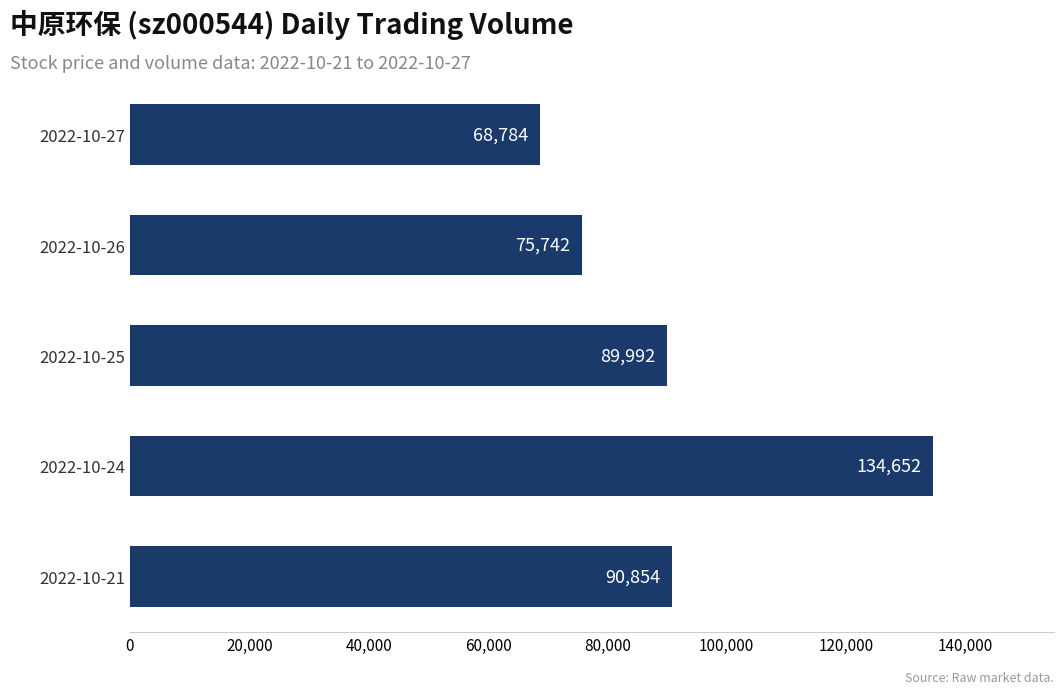

What is the value of the 5th bar from the top?

90854